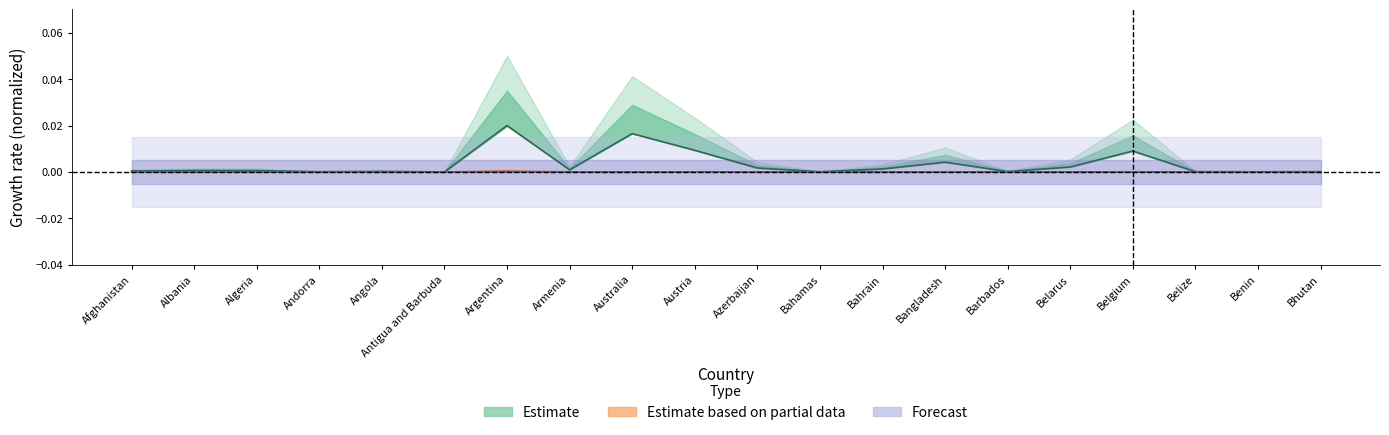

Which series changed the most between Azerbaijan and Belarus?

Confirmed